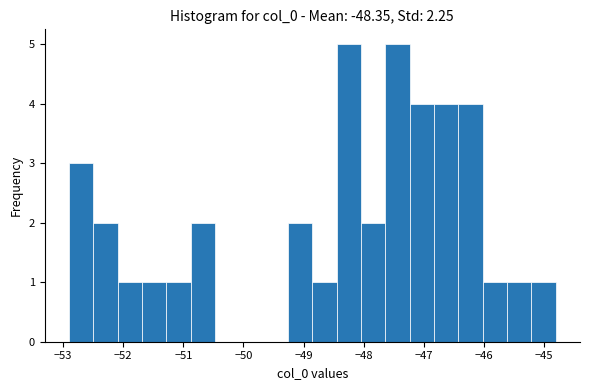

What is the height of the bar covering -51.7 to -51.3 on the x-axis? Neither the bar edges nor the heights are printed on the chart, so give them approximately, as read against the axes.

1